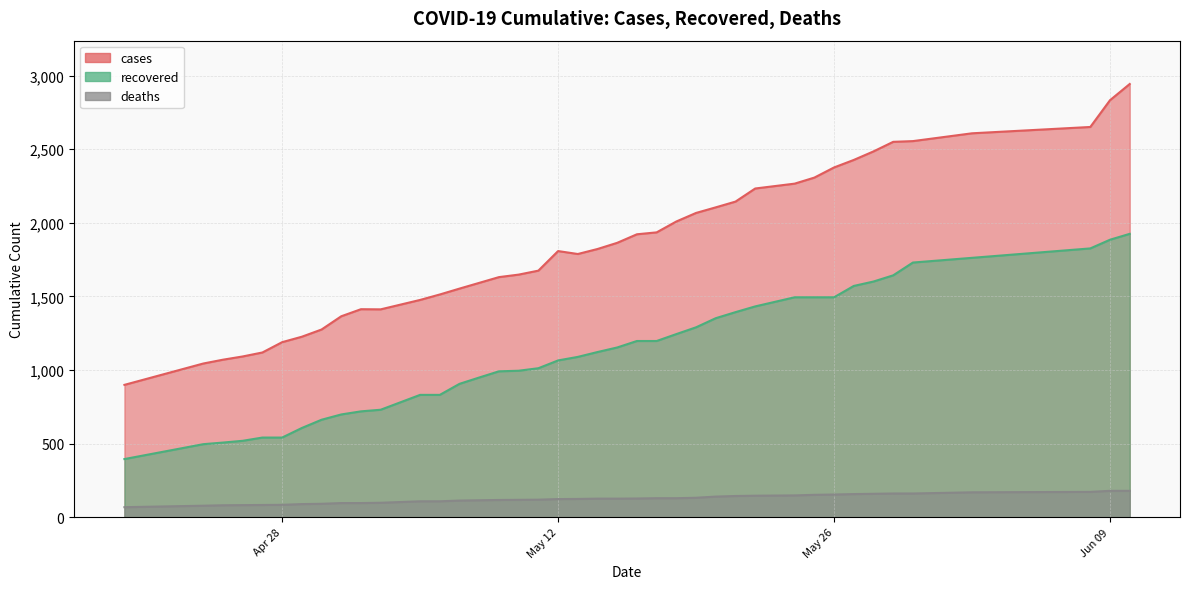

Which label corresponds to the largest value in the chart?

06/10/20